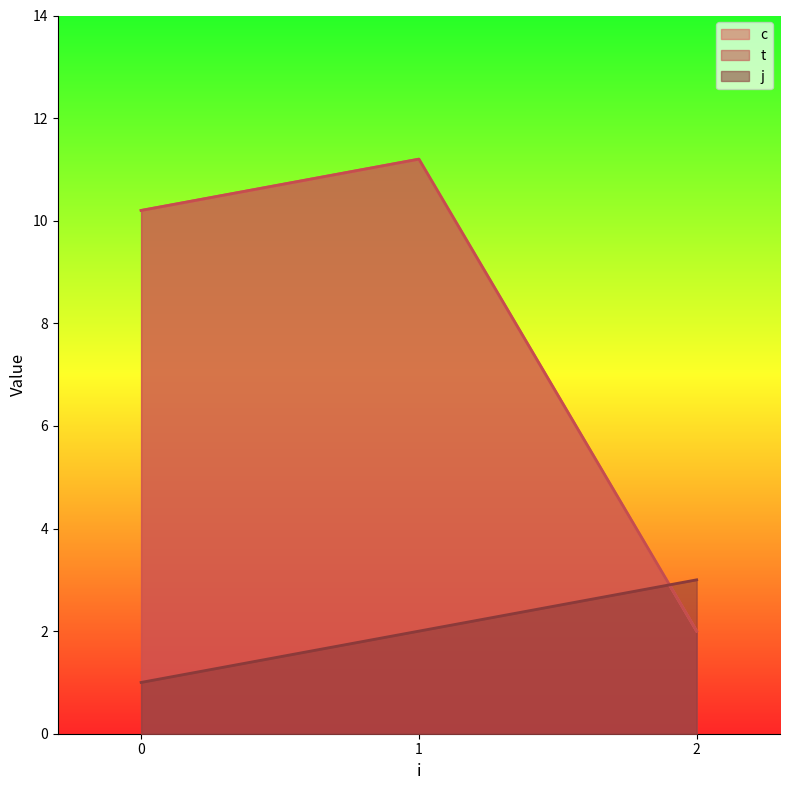

At which label is j closest to 2?

1